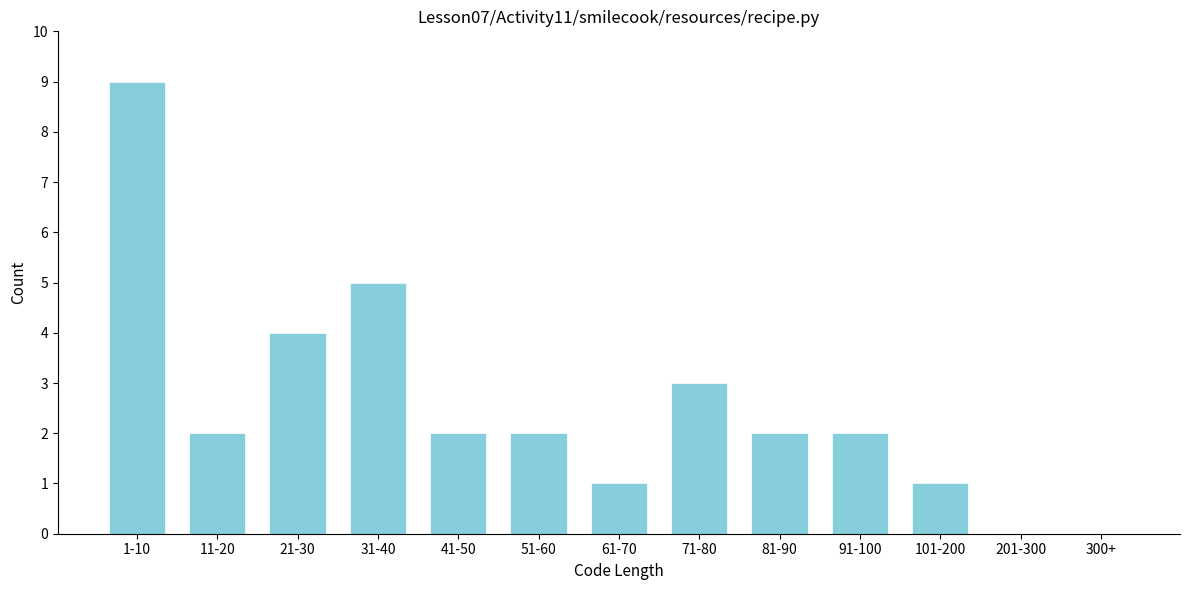

Reading right to left, what are all the values shown in this chart?

300+=0	201-300=0	101-200=1	91-100=2	81-90=2	71-80=3	61-70=1	51-60=2	41-50=2	31-40=5	21-30=4	11-20=2	1-10=9